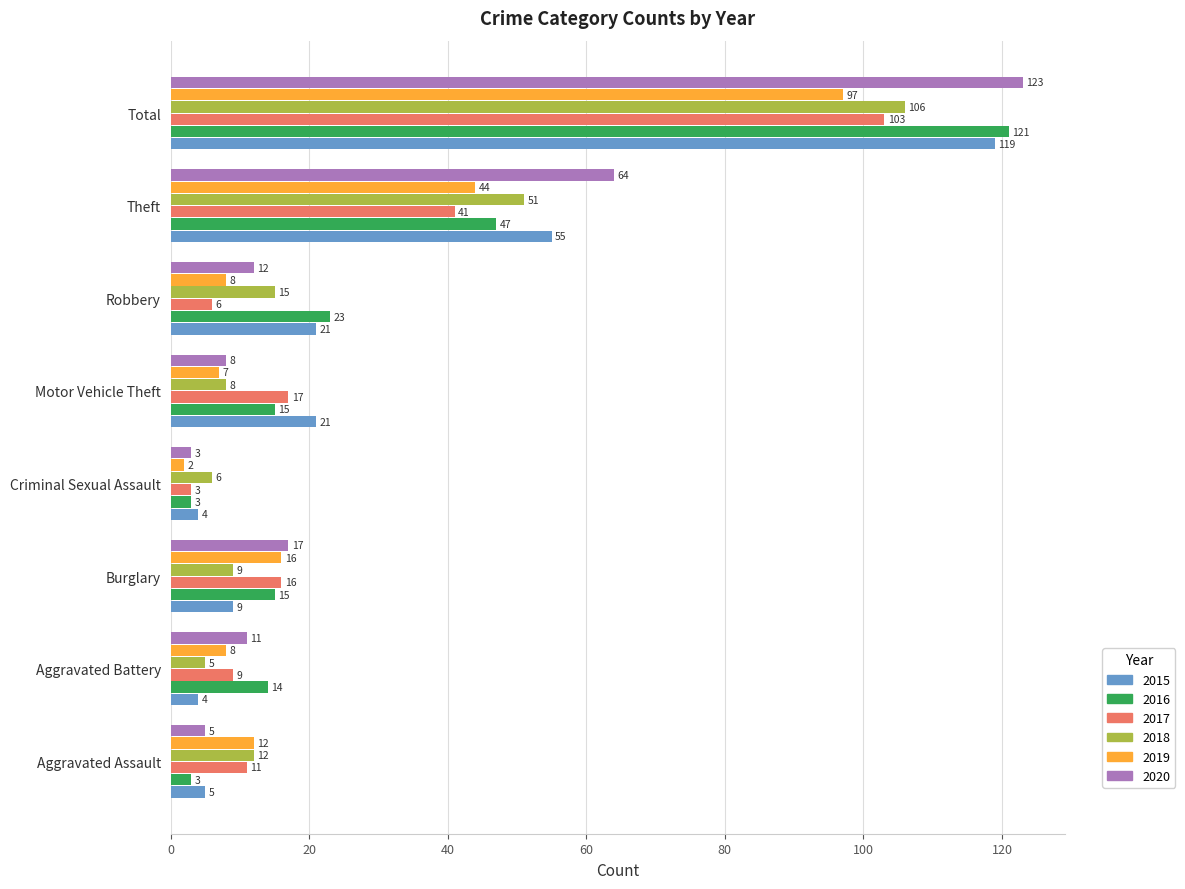

Is the value of 2019 at Criminal Sexual Assault greater than the value of 2015 at Motor Vehicle Theft?

No